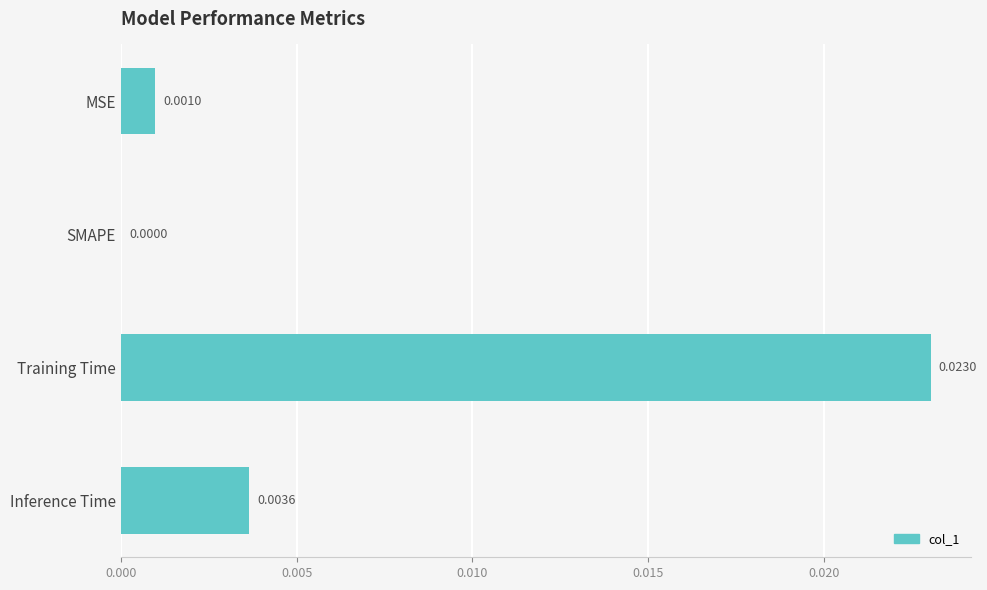

Are the bars horizontal?

Yes